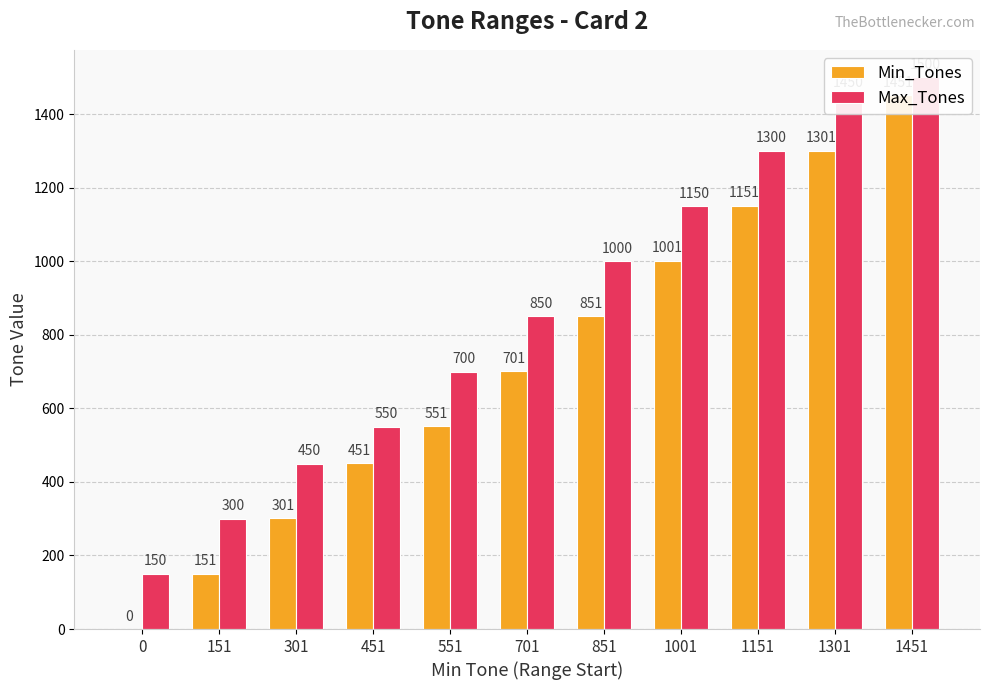

How many values in the Max_Tones series exceed 850?

5